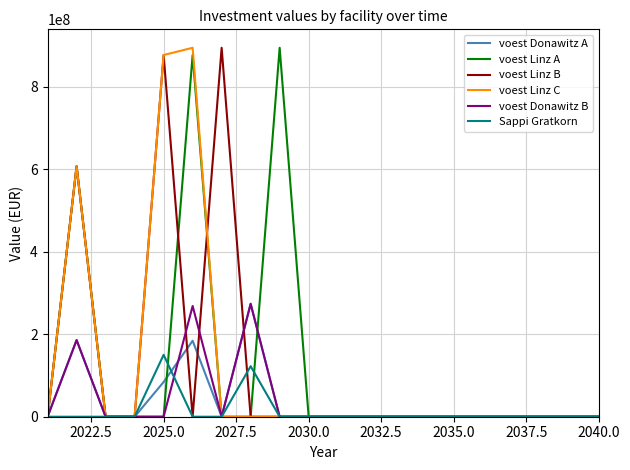

What is the greatest value displayed?

894200000.0